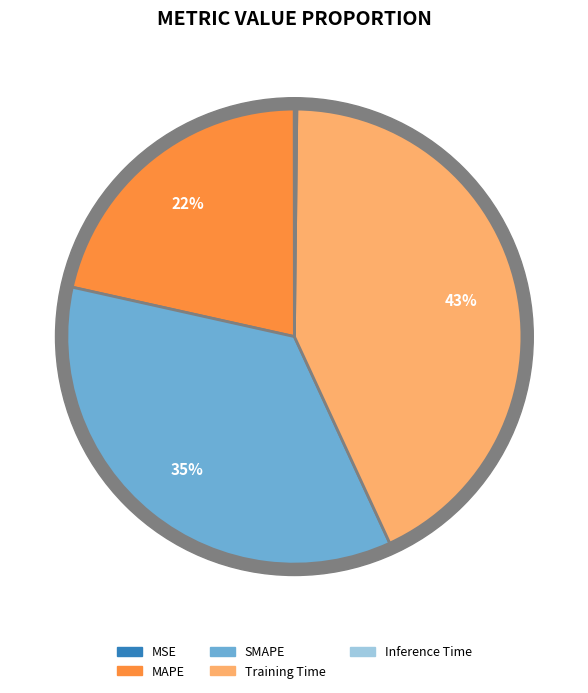

How many slices are in this pie chart?

5